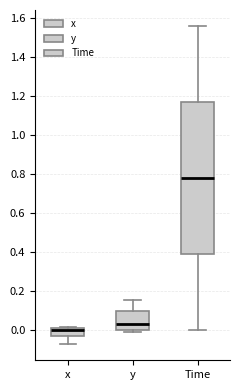

Where does the upper whisker of the box for Time end on the y-axis? The values are not printed on the chart, so give them approximately, as read against the axis.

1.56